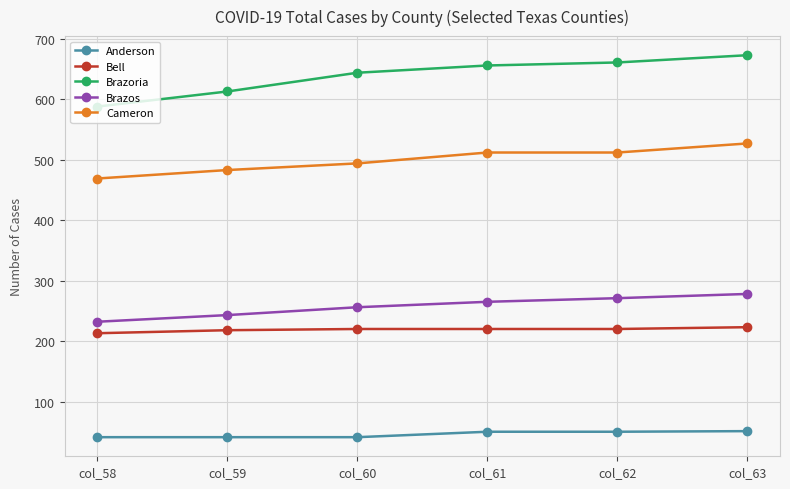

What is the value of the Bell point at the 2nd from the left?

218